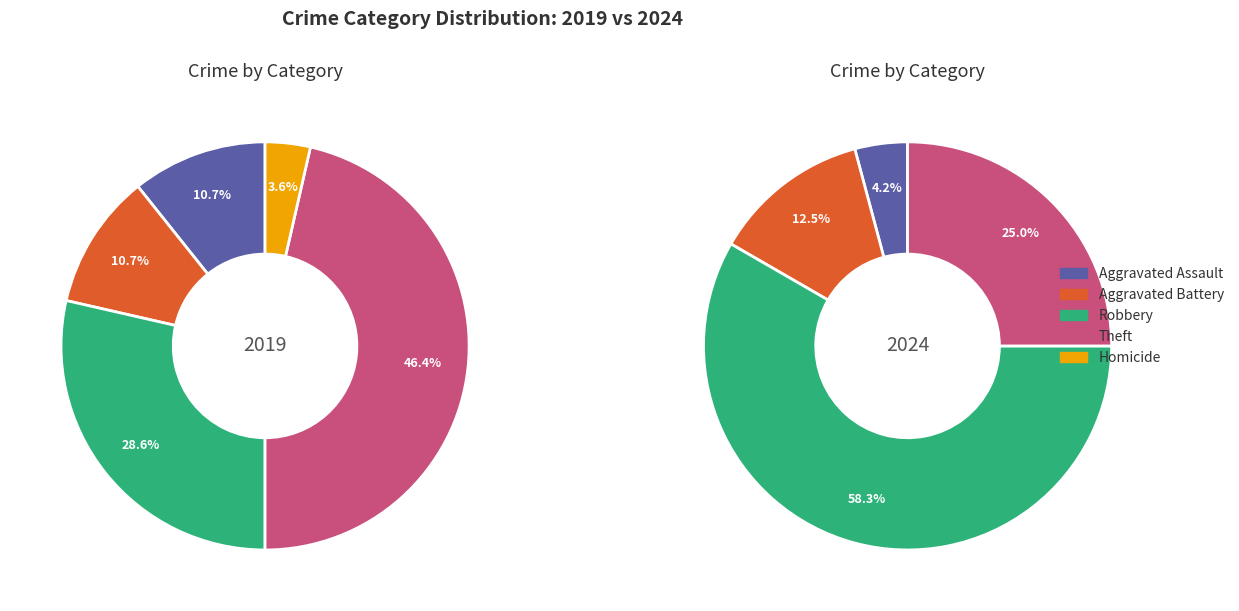

Which category has the biggest portion of the pie?

Theft